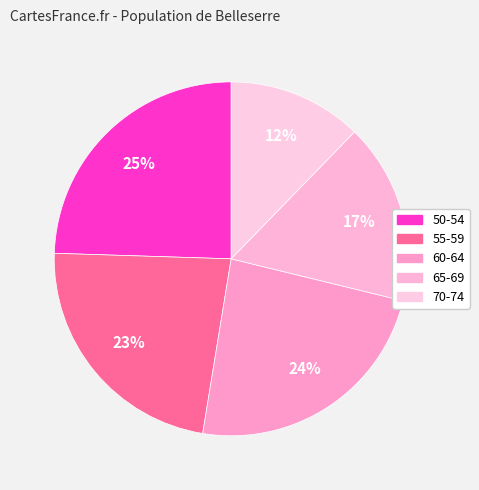

Which slice is the smallest?

70-74